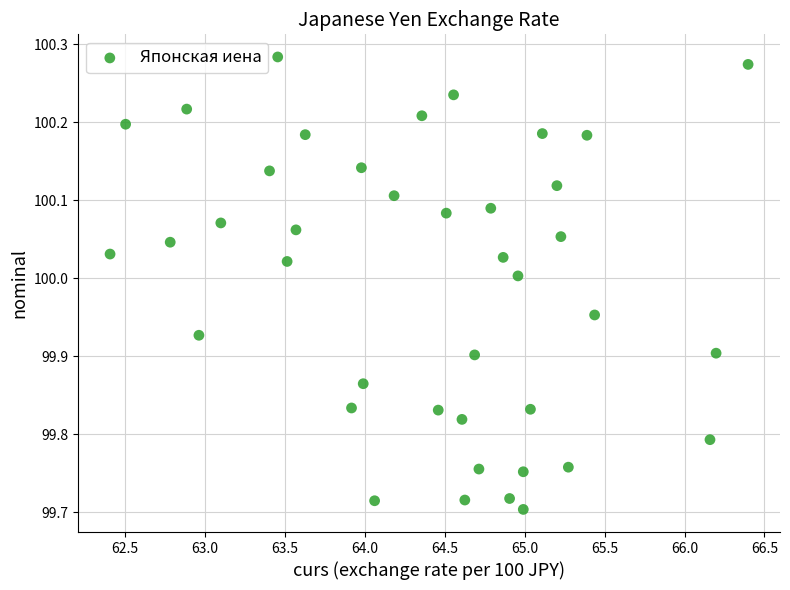

What is the range of X values (max minus min)?

4.0